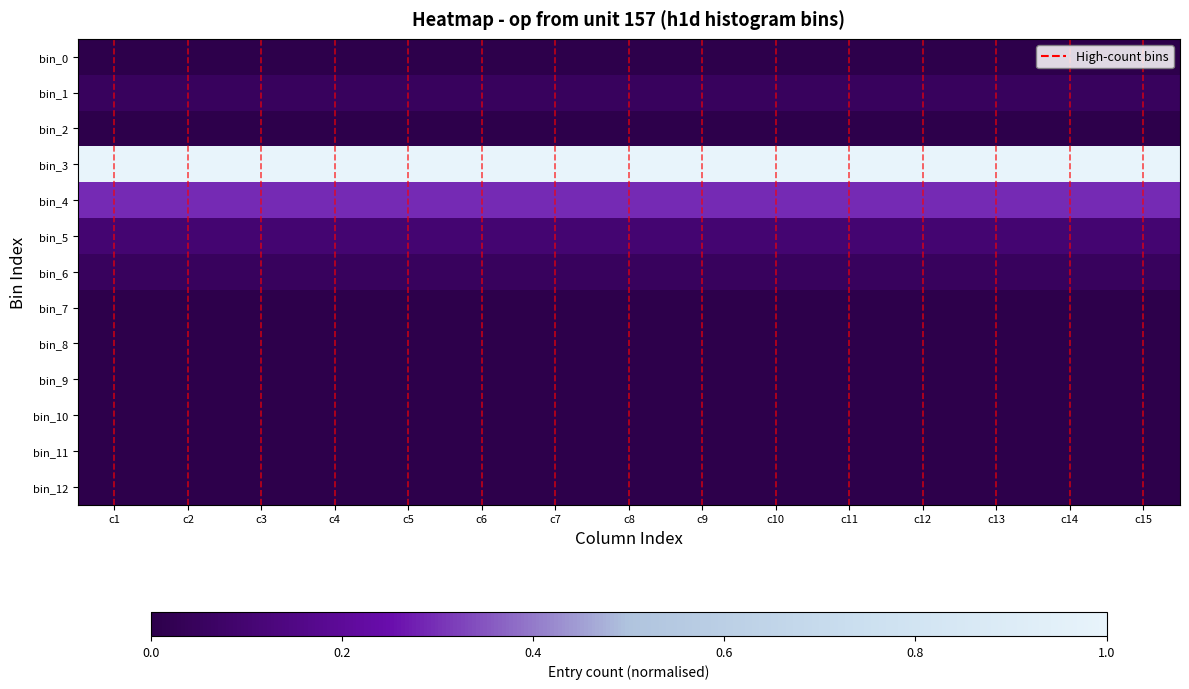

Reading left to right, extract all data points from this chart.

bin_0: c1=0.0	c2=0.0	c3=0.0	c4=0.0	c5=0.0	c6=0.0	c7=0.0	c8=0.0	c9=0.0	c10=0.0	c11=0.0	c12=0.0	c13=0.0	c14=0.0	c15=0.0
bin_1: c1=0.1	c2=0.1	c3=0.1	c4=0.1	c5=0.1	c6=0.1	c7=0.1	c8=0.1	c9=0.1	c10=0.1	c11=0.1	c12=0.1	c13=0.1	c14=0.1	c15=0.1
bin_2: c1=0.0	c2=0.0	c3=0.0	c4=0.0	c5=0.0	c6=0.0	c7=0.0	c8=0.0	c9=0.0	c10=0.0	c11=0.0	c12=0.0	c13=0.0	c14=0.0	c15=0.0
bin_3: c1=1.0	c2=1.0	c3=1.0	c4=1.0	c5=1.0	c6=1.0	c7=1.0	c8=1.0	c9=1.0	c10=1.0	c11=1.0	c12=1.0	c13=1.0	c14=1.0	c15=1.0
bin_4: c1=0.3	c2=0.3	c3=0.3	c4=0.3	c5=0.3	c6=0.3	c7=0.3	c8=0.3	c9=0.3	c10=0.3	c11=0.3	c12=0.3	c13=0.3	c14=0.3	c15=0.3
bin_5: c1=0.1	c2=0.1	c3=0.1	c4=0.1	c5=0.1	c6=0.1	c7=0.1	c8=0.1	c9=0.1	c10=0.1	c11=0.1	c12=0.1	c13=0.1	c14=0.1	c15=0.1
bin_6: c1=0.1	c2=0.1	c3=0.1	c4=0.1	c5=0.1	c6=0.1	c7=0.1	c8=0.1	c9=0.1	c10=0.1	c11=0.1	c12=0.1	c13=0.1	c14=0.1	c15=0.1
bin_7: c1=0.0	c2=0.0	c3=0.0	c4=0.0	c5=0.0	c6=0.0	c7=0.0	c8=0.0	c9=0.0	c10=0.0	c11=0.0	c12=0.0	c13=0.0	c14=0.0	c15=0.0
bin_8: c1=0.0	c2=0.0	c3=0.0	c4=0.0	c5=0.0	c6=0.0	c7=0.0	c8=0.0	c9=0.0	c10=0.0	c11=0.0	c12=0.0	c13=0.0	c14=0.0	c15=0.0
bin_9: c1=0.0	c2=0.0	c3=0.0	c4=0.0	c5=0.0	c6=0.0	c7=0.0	c8=0.0	c9=0.0	c10=0.0	c11=0.0	c12=0.0	c13=0.0	c14=0.0	c15=0.0
bin_10: c1=0.0	c2=0.0	c3=0.0	c4=0.0	c5=0.0	c6=0.0	c7=0.0	c8=0.0	c9=0.0	c10=0.0	c11=0.0	c12=0.0	c13=0.0	c14=0.0	c15=0.0
bin_11: c1=0.0	c2=0.0	c3=0.0	c4=0.0	c5=0.0	c6=0.0	c7=0.0	c8=0.0	c9=0.0	c10=0.0	c11=0.0	c12=0.0	c13=0.0	c14=0.0	c15=0.0
bin_12: c1=0.0	c2=0.0	c3=0.0	c4=0.0	c5=0.0	c6=0.0	c7=0.0	c8=0.0	c9=0.0	c10=0.0	c11=0.0	c12=0.0	c13=0.0	c14=0.0	c15=0.0